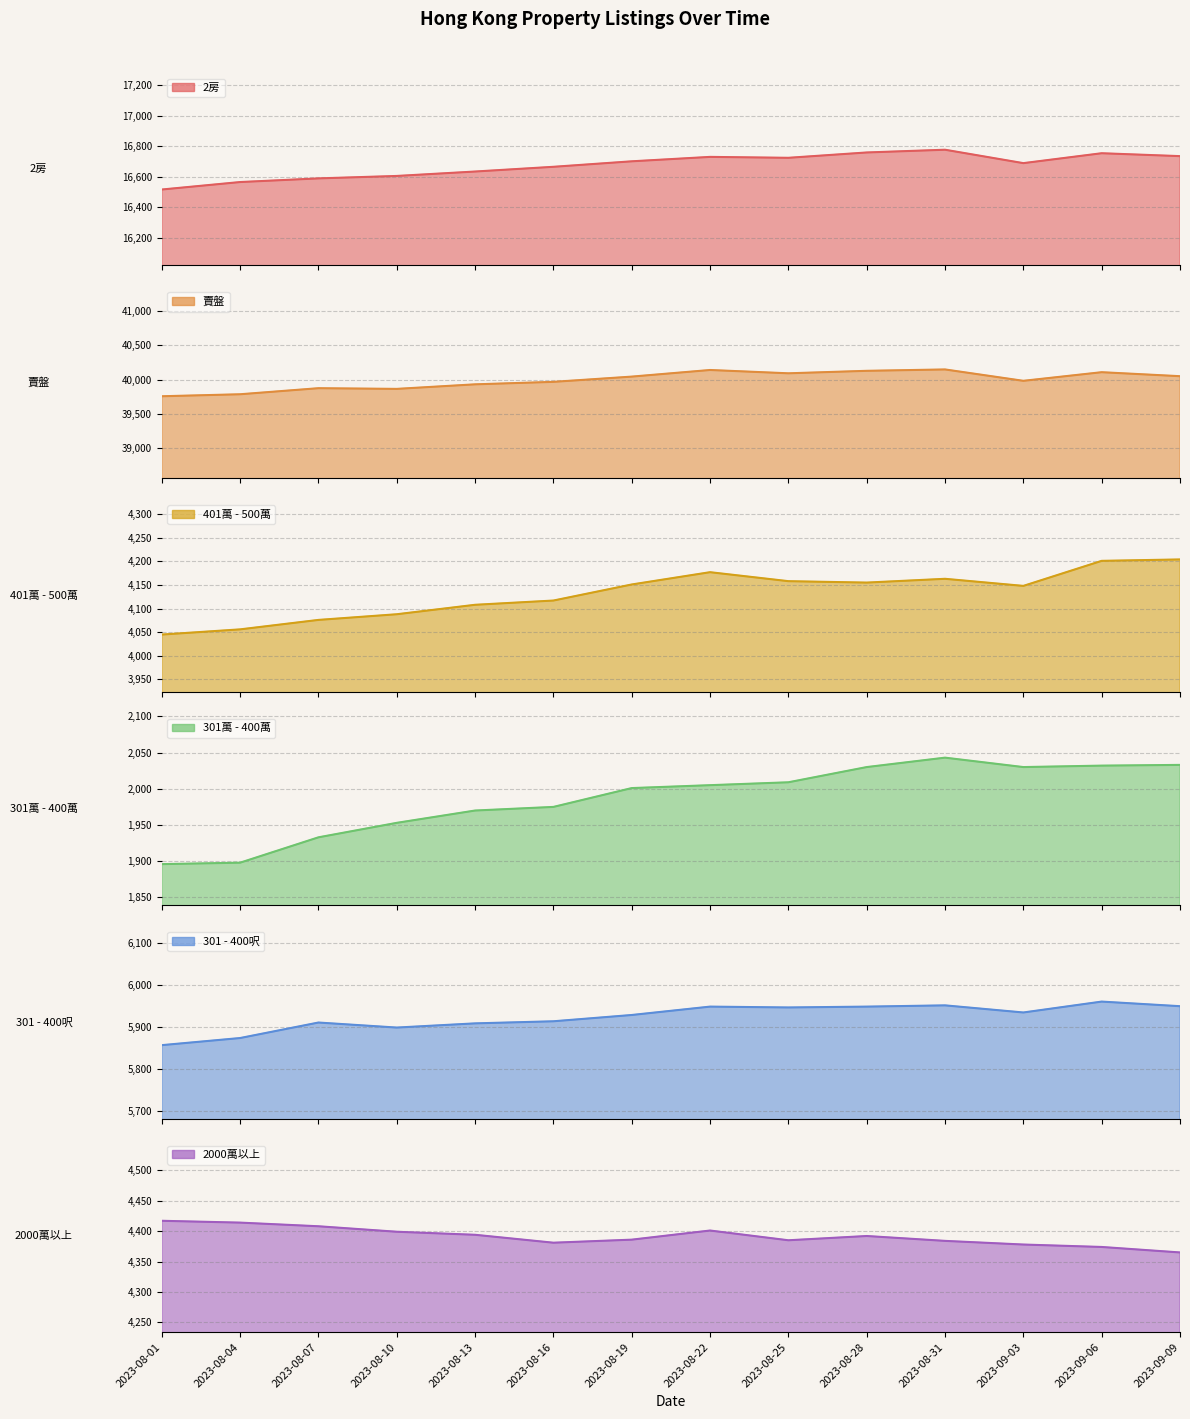

What is the average value of the 401萬 - 500萬 series?

4132